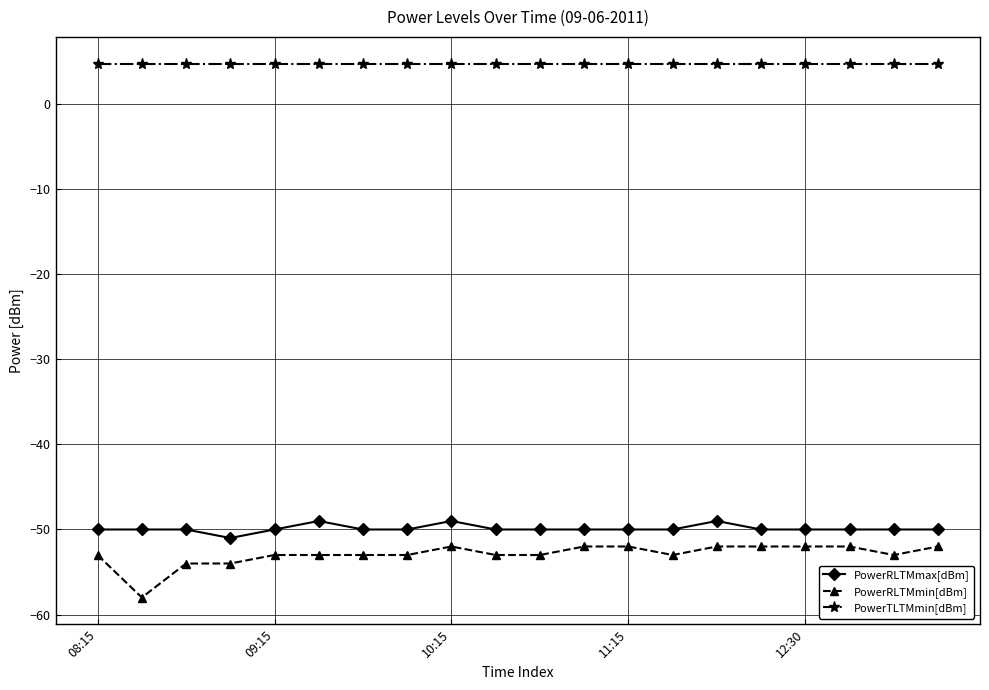

Which series has the largest total across all categories?

PowerTLTMmin[dBm]